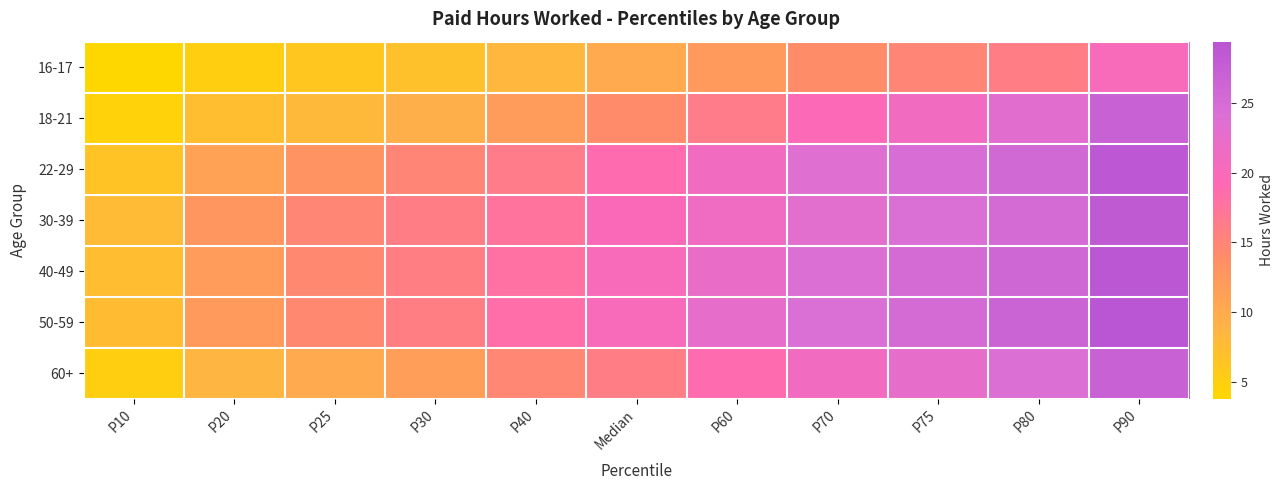

At P70, list the series in order from smallest to largest.

16-17, 18-21, 60+, 30-39, 22-29, 40-49, 50-59